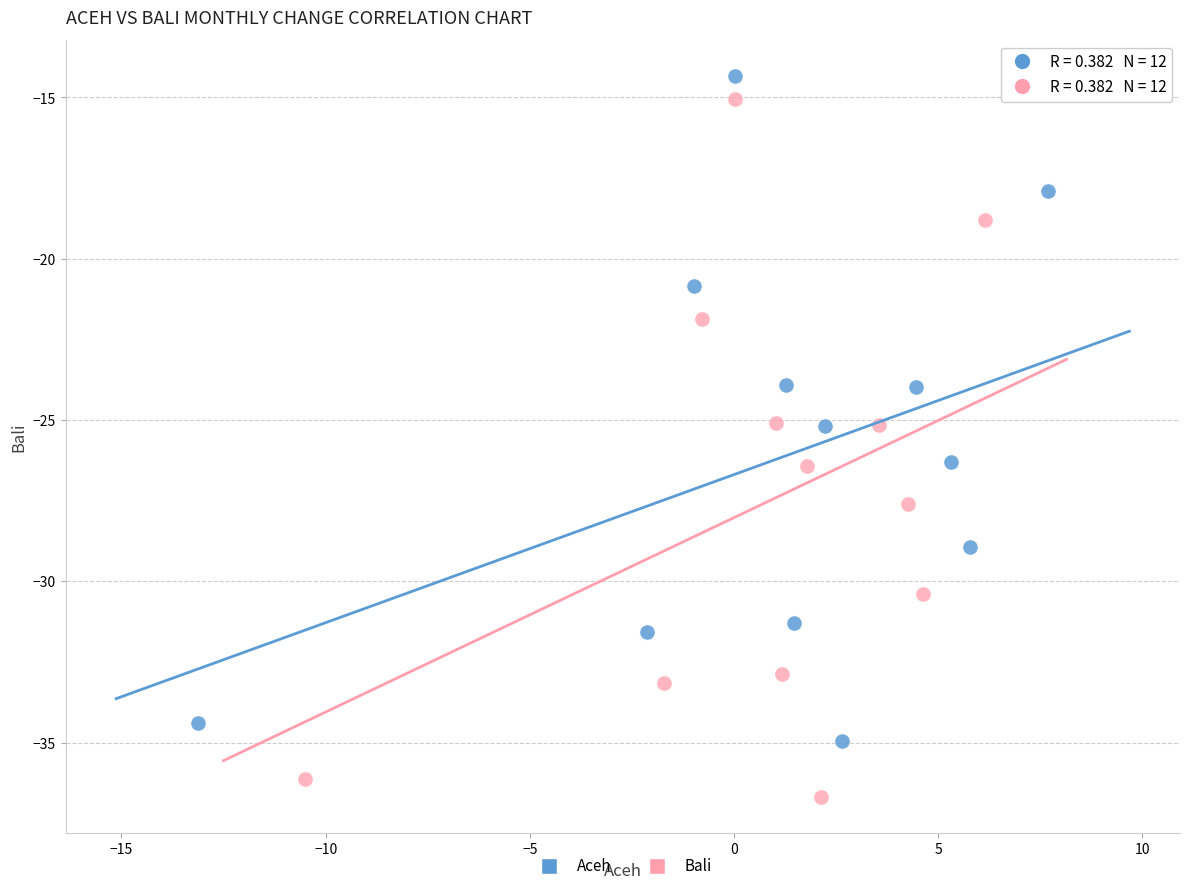

Which series contains the highest Y value?

Aceh